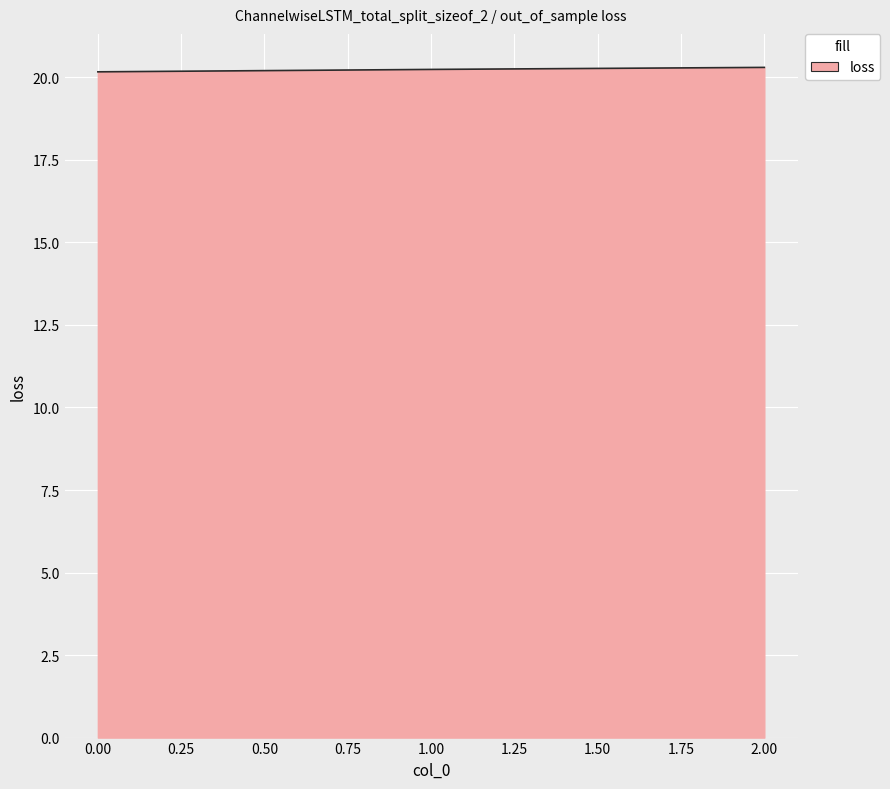

What position from the left is 1.00?

2